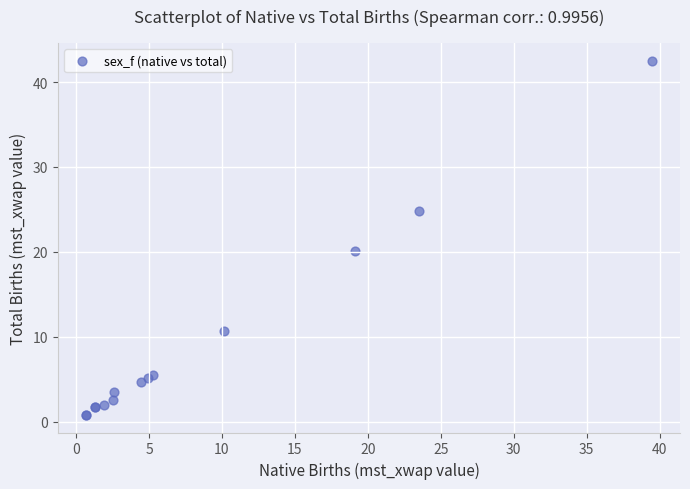

What Y value in the scatter plot is closest to 21?

20.1